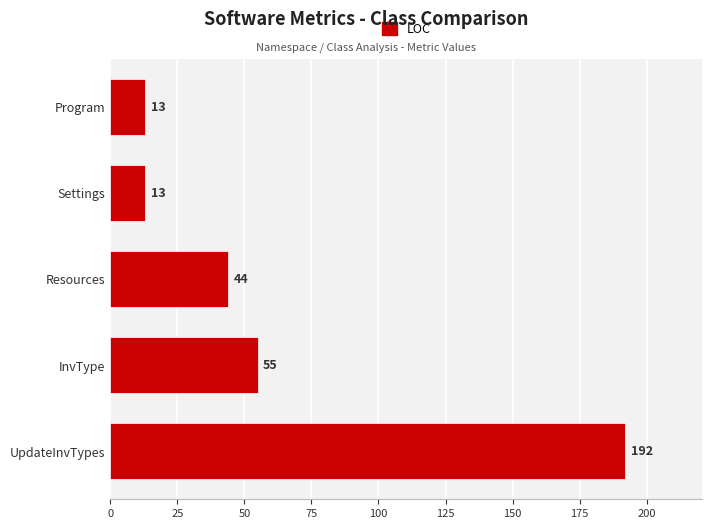

The chart shows a value of 55 at InvType. True or false?

True